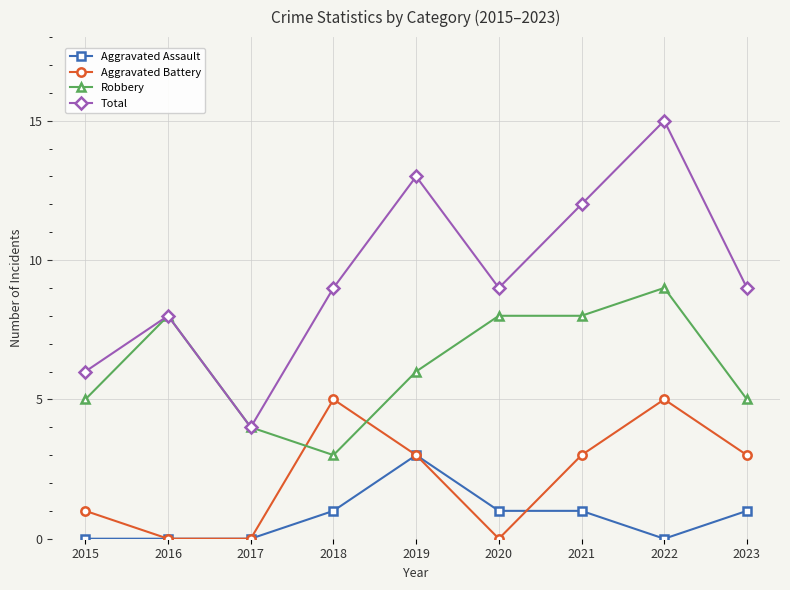

What is the approximate value of Aggravated Assault at 2019?

3